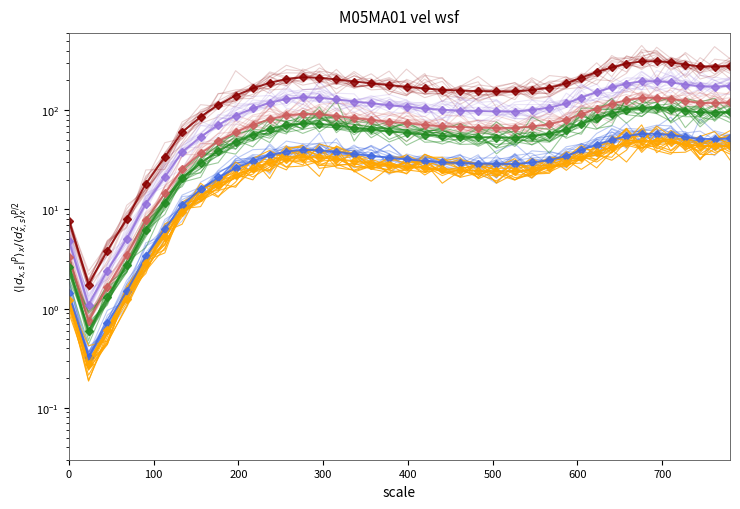

Reading left to right, what are all the values shown in this chart?

2.6	0.6	1.3	2.8	6.2	11.6	20.6	29.4	38.9	48.2	57.0	65.0	70.9	73.8	73.0	70.2	66.8	64.3	61.3	59.3	56.9	55.2	54.2	53.5	53.2	53.0	55.0	58.0	64.0	73.3	83.2	92.6	101.5	106.7	107.4	104.2	99.2	95.0	94.7	96.0